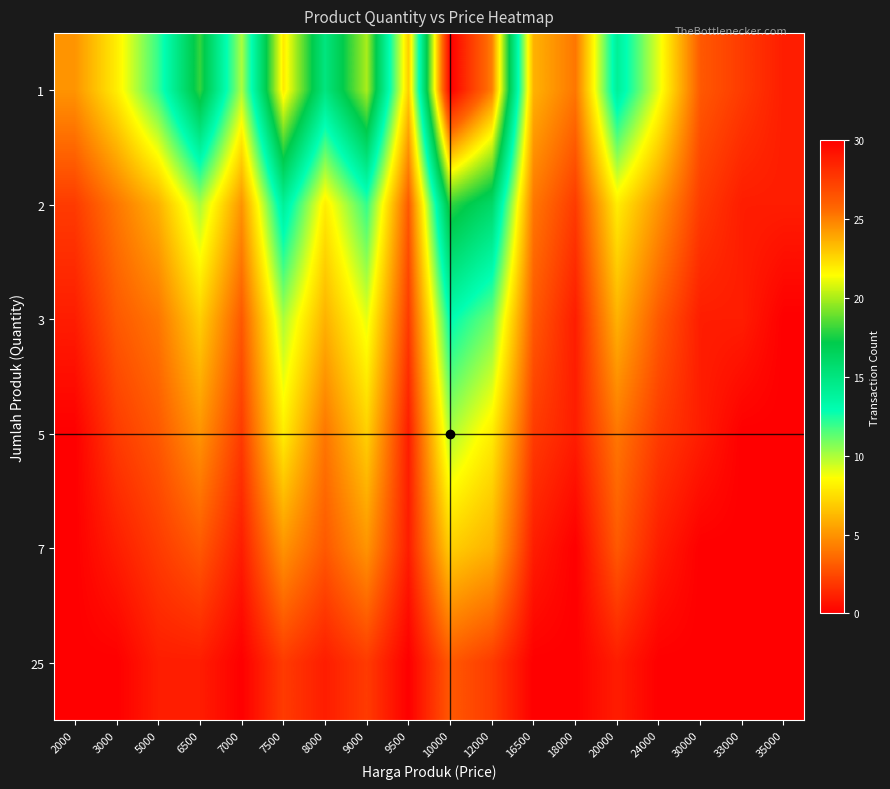

At which category is the sum across all series the highest?

10000